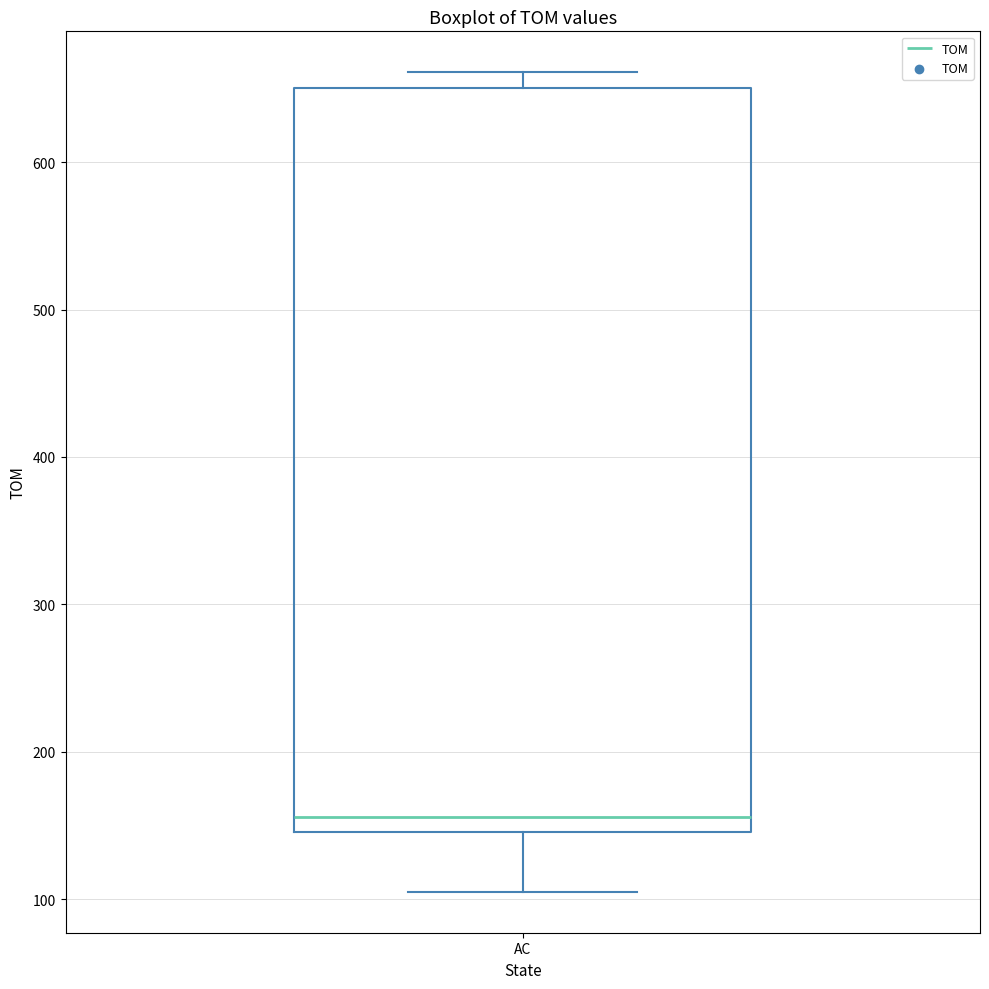

Transcribe this box plot: give where the median line is, the range the box spans, and where the two whiskers end, as read against the y-axis. The values are not printed on the chart, so give them approximately, as read against the axis.

median 160, box 150 to 650, whiskers 110 to 660